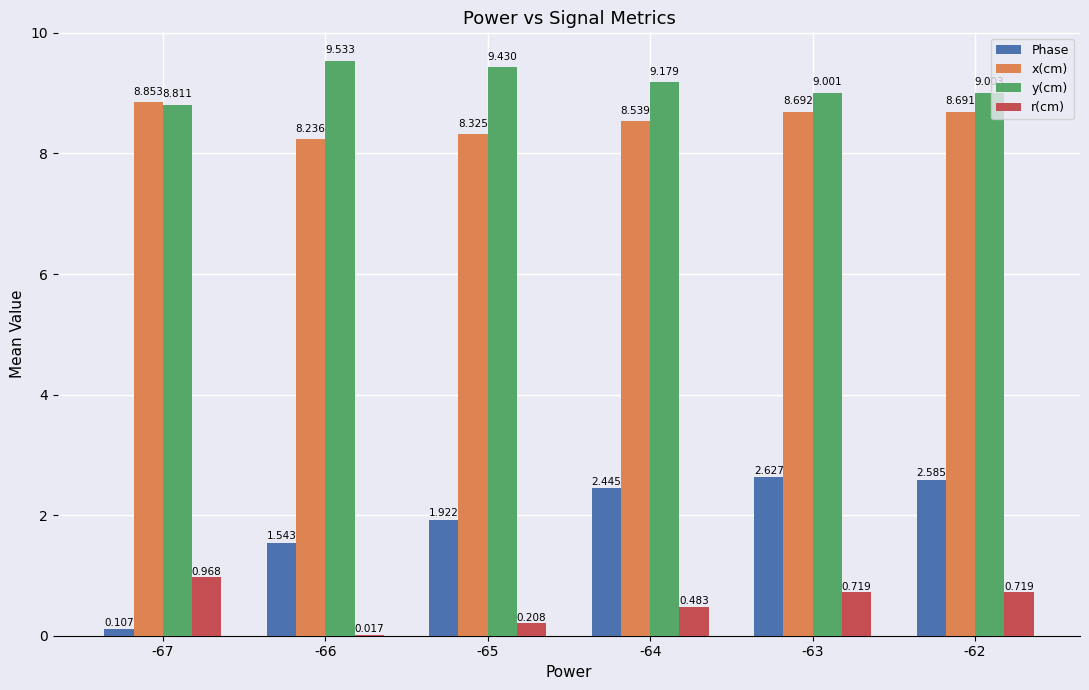

How many values in the Phase series exceed 2?

3